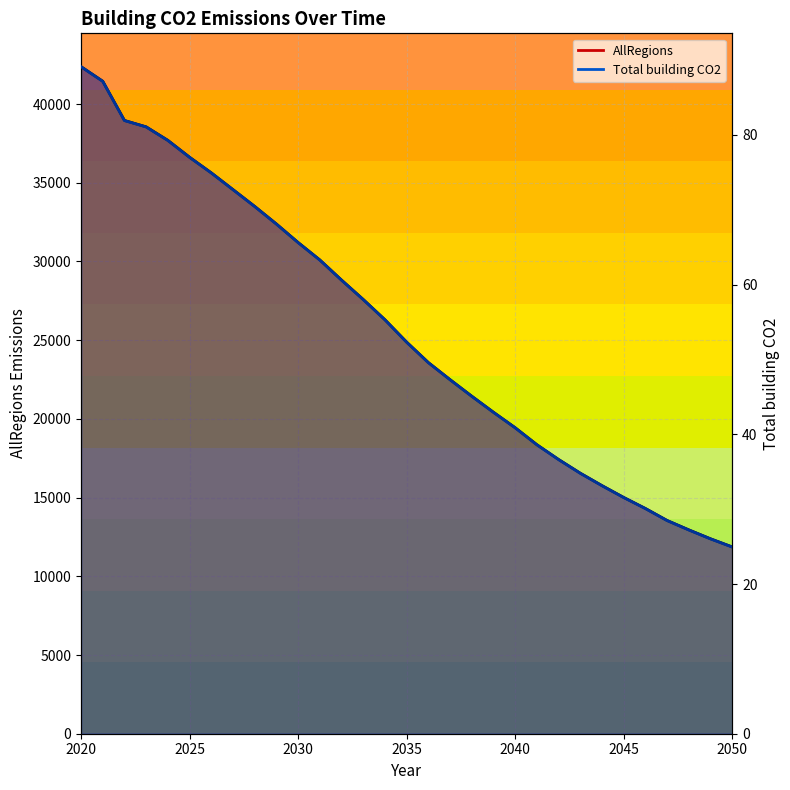

Rank the series at 2043 from lowest to highest value.

Total building CO2, AllRegions